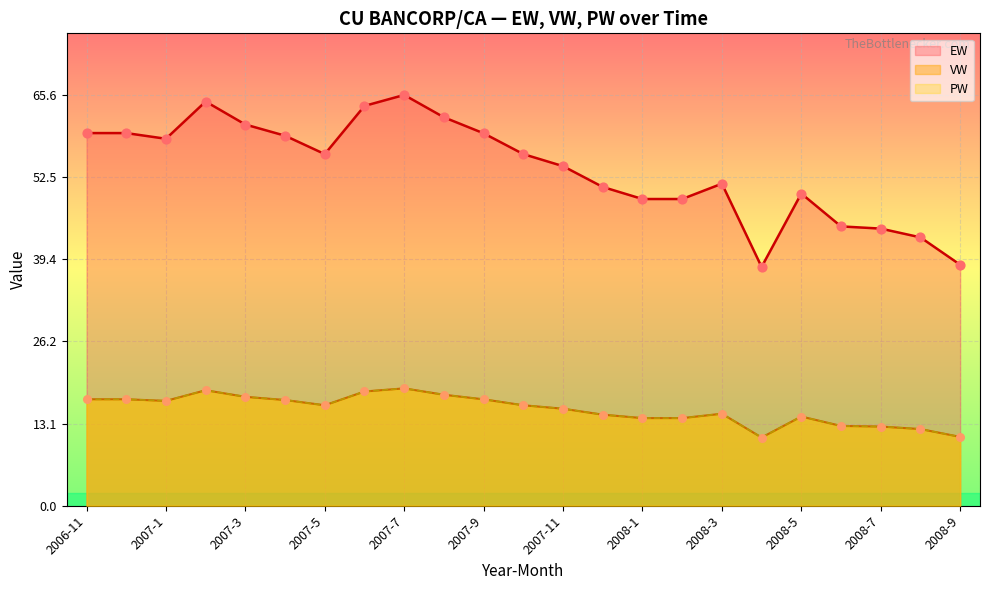

What is the total value across all series at 2008-1?

77.0